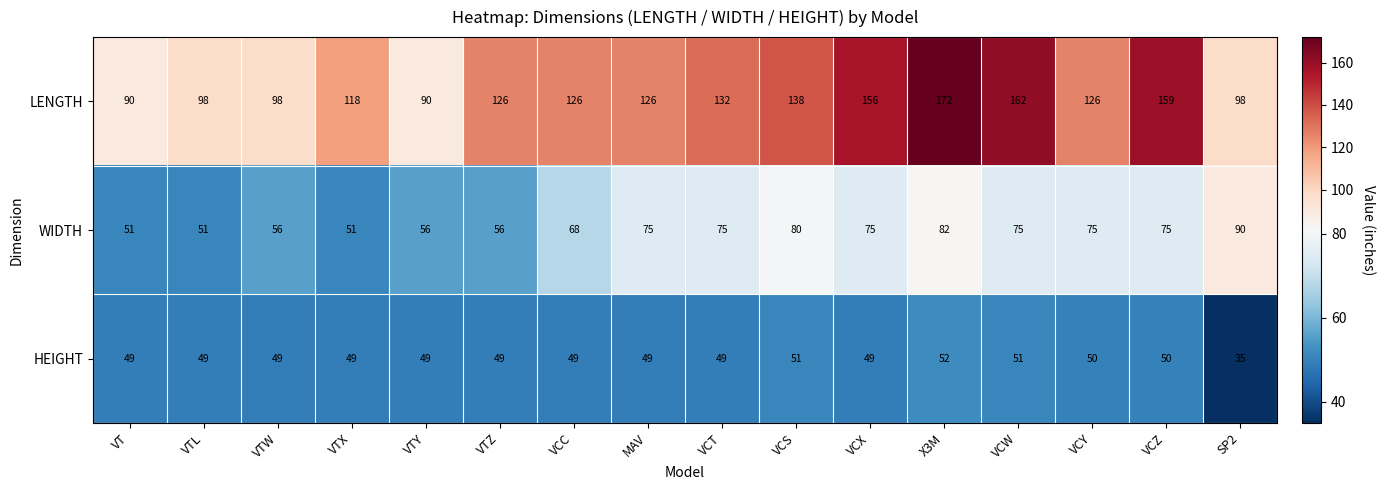

The value of LENGTH at VCY is 32. True or false?

False